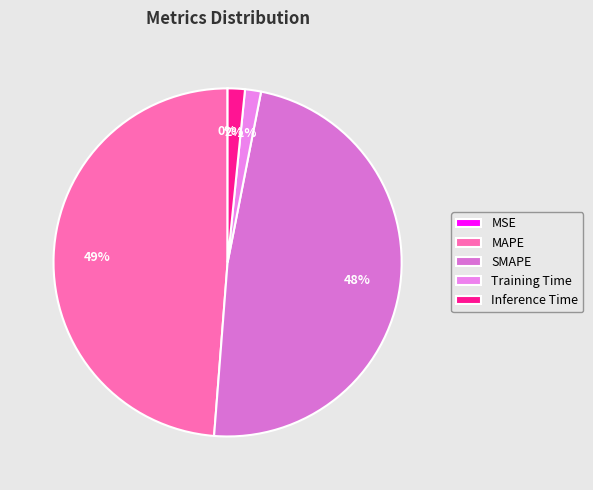

What is the largest slice in the pie chart?

MAPE